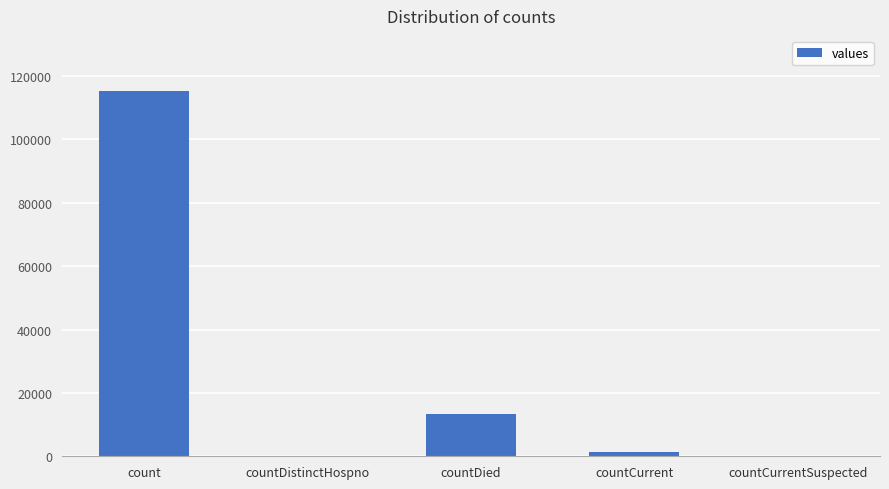

Between count and countCurrentSuspected, which is larger?

count